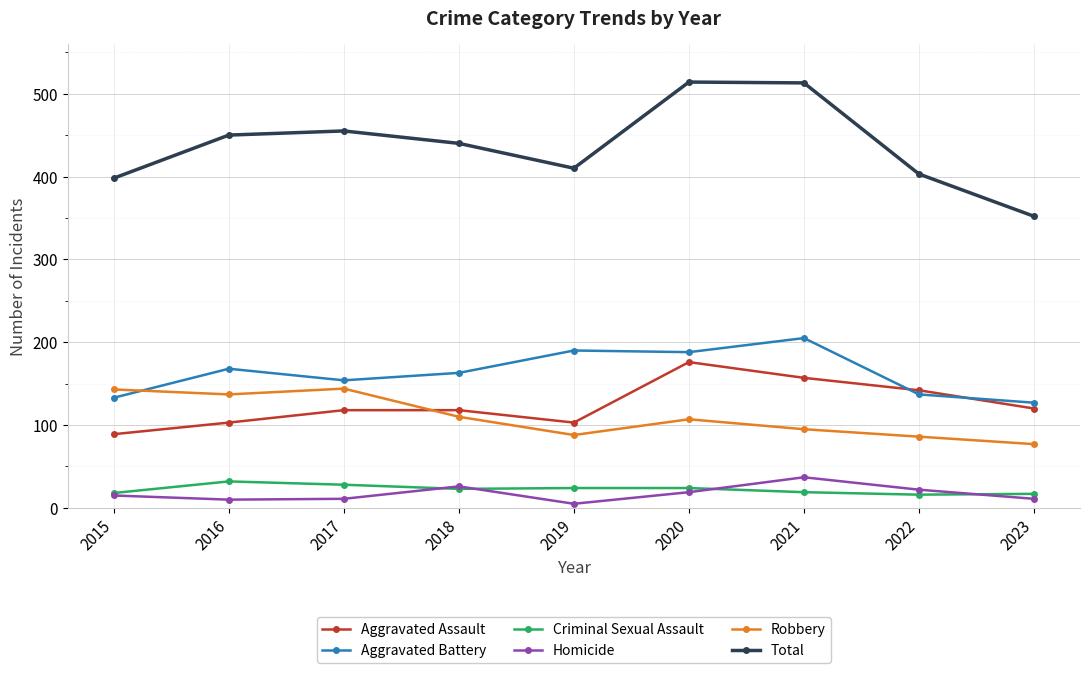

Rank the series by their maximum value, from highest to lowest.

Total, Aggravated Battery, Aggravated Assault, Robbery, Homicide, Criminal Sexual Assault